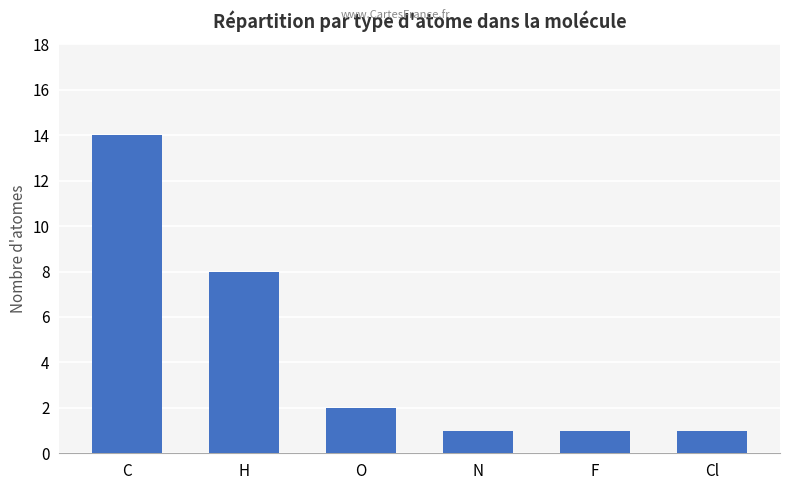

Which label corresponds to the largest value in the chart?

C